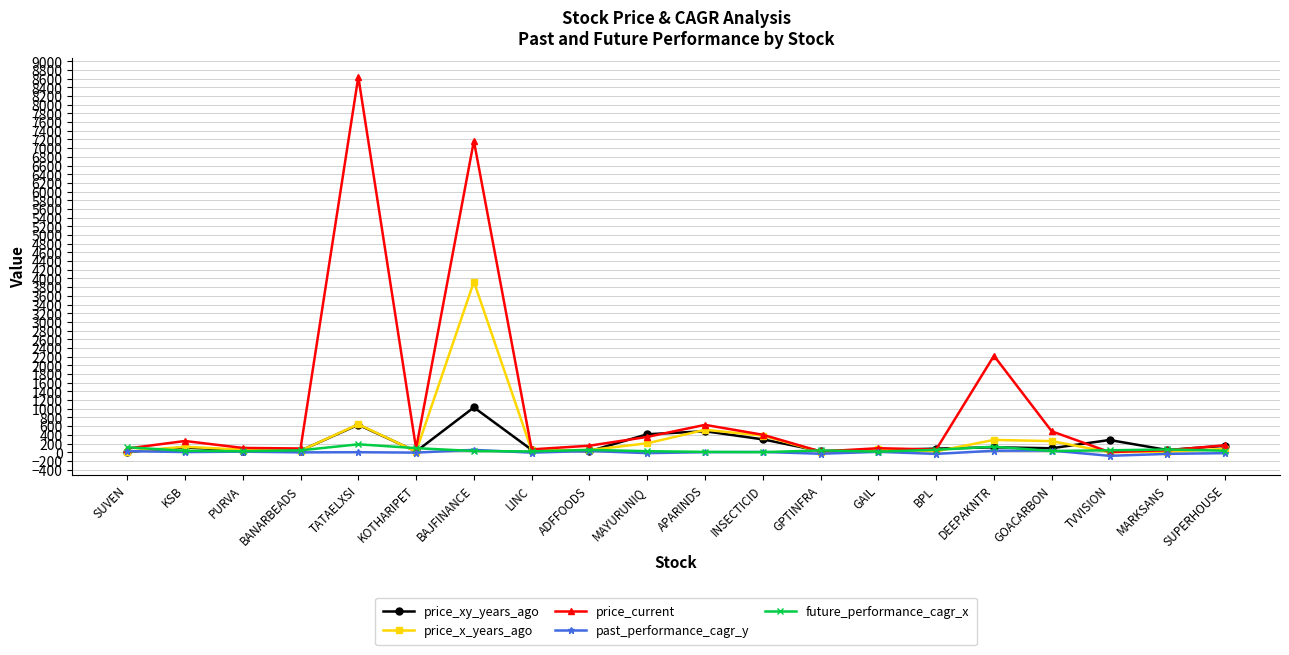

How many distinct data groups are displayed?

5